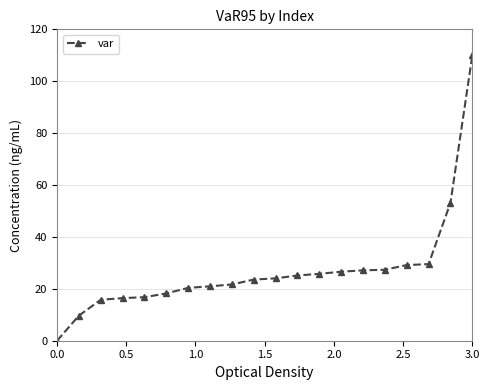

What is the value of the 15th point from the left?

27.1